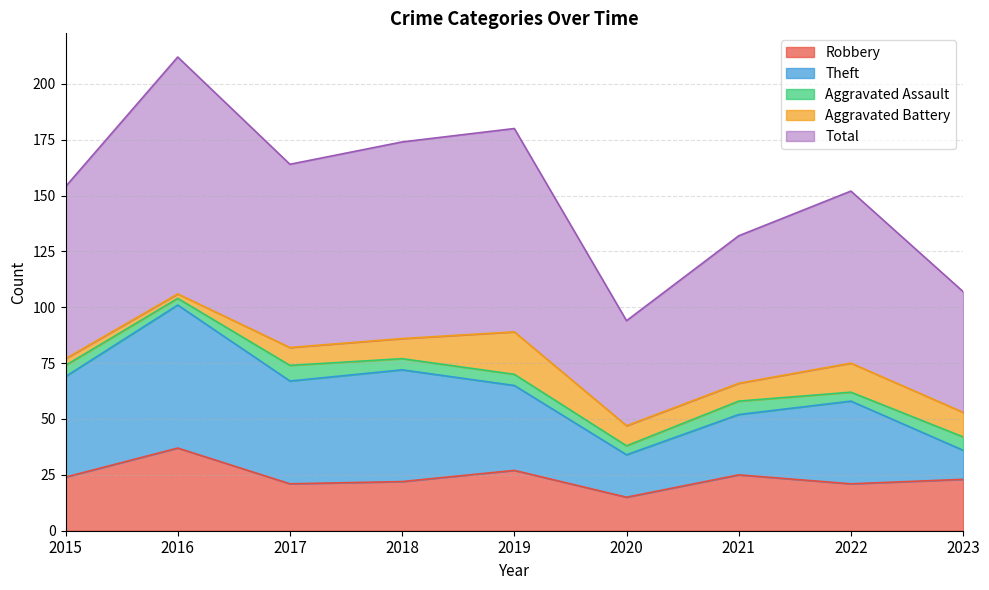

What is the total value across all series at 2017?

164